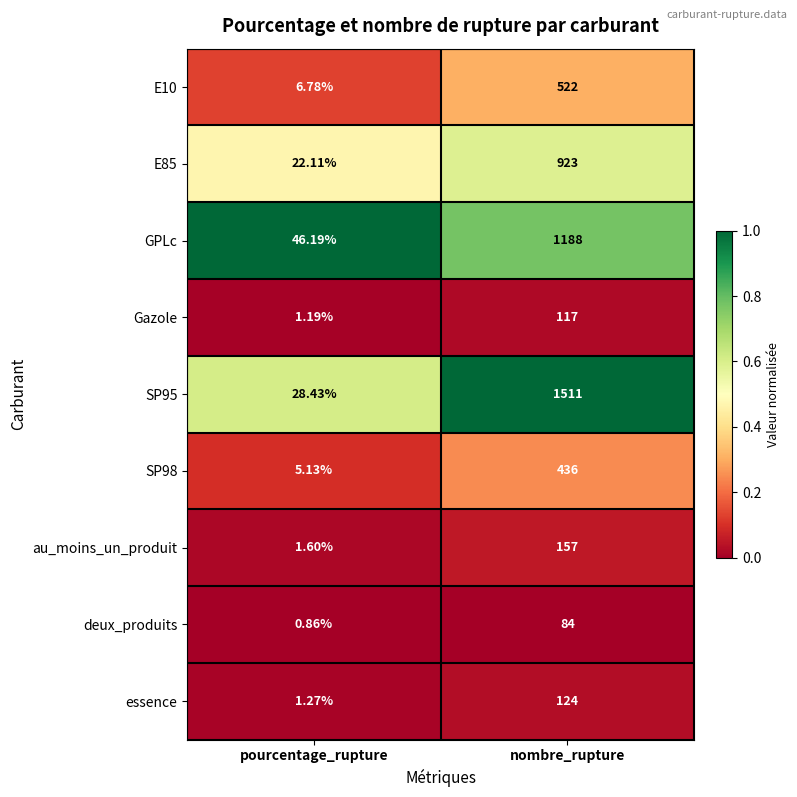

At which category does the chart reach its minimum across all series?

pourcentage_rupture